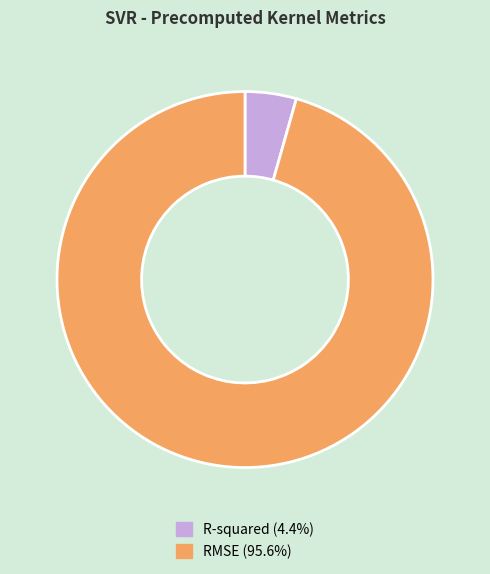

Which slice is the largest?

RMSE